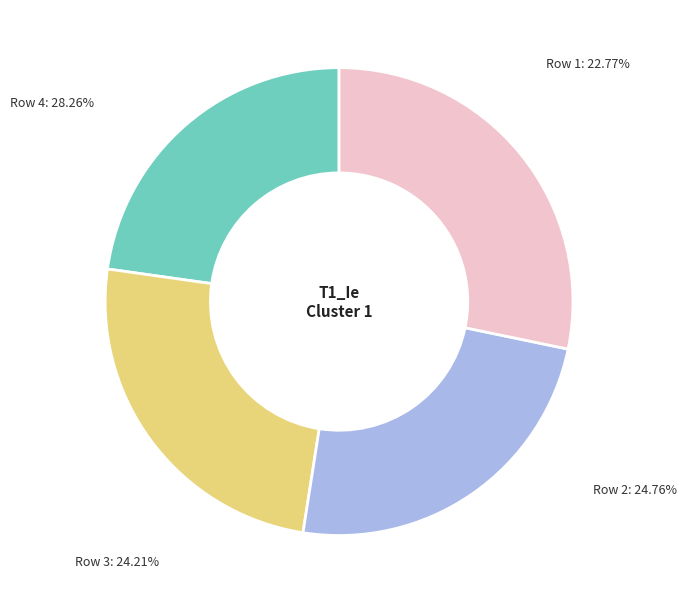

True or false: 3 accounts for 35% of the total.

False